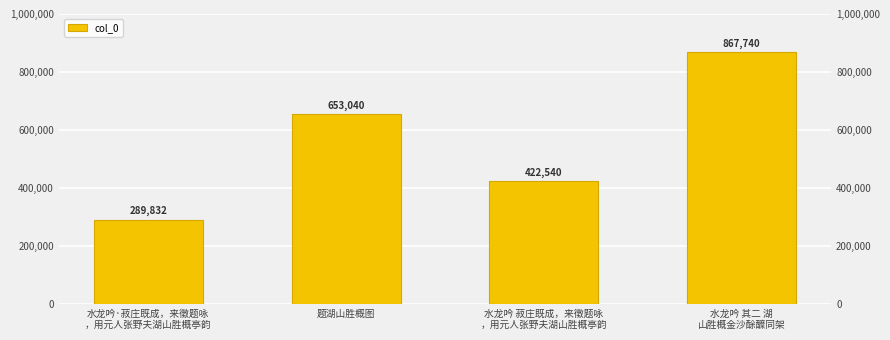

What is the sum of the values at 题湖山胜概图 and 水龙吟·菽庄既成，来徵题咏
，用元人张野夫湖山胜概亭韵?

942872